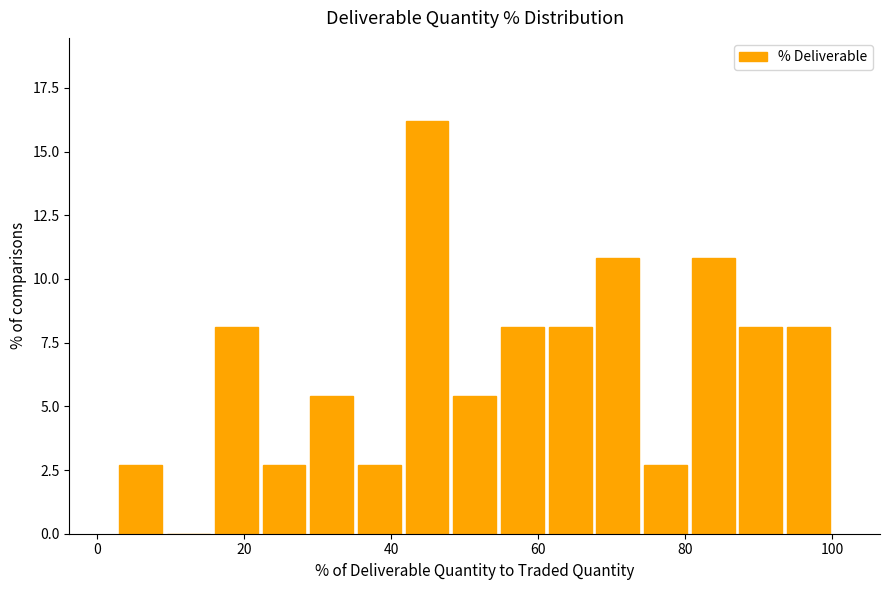

Read against the x-axis, roughly where is the centre of the tallest bar?

44